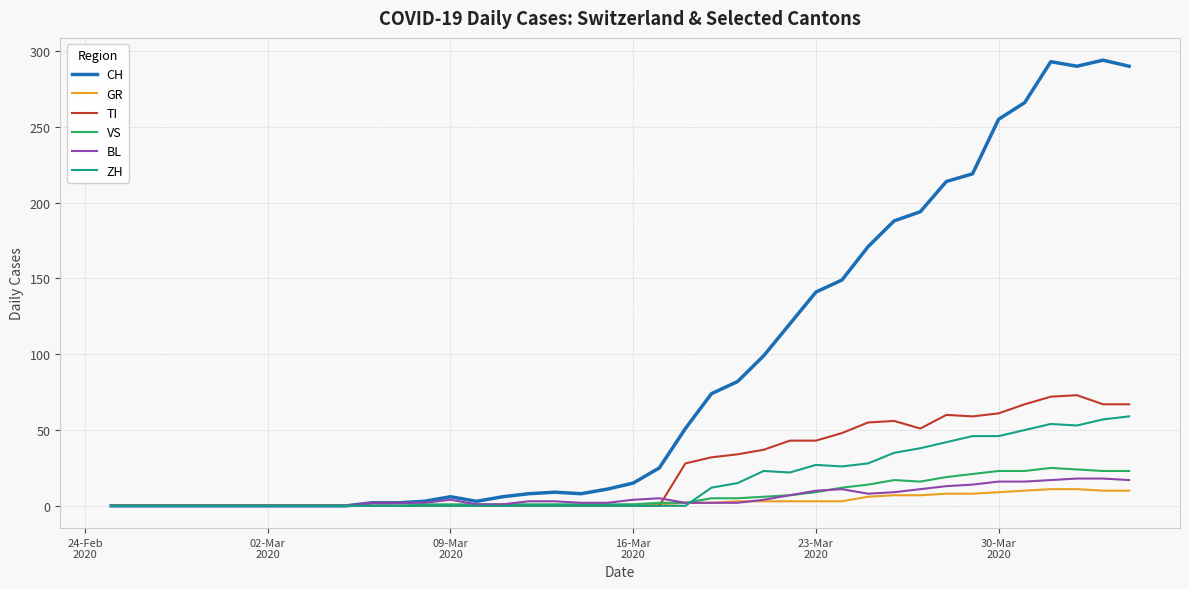

What is the difference between the maximum and minimum values in the CH series?

294